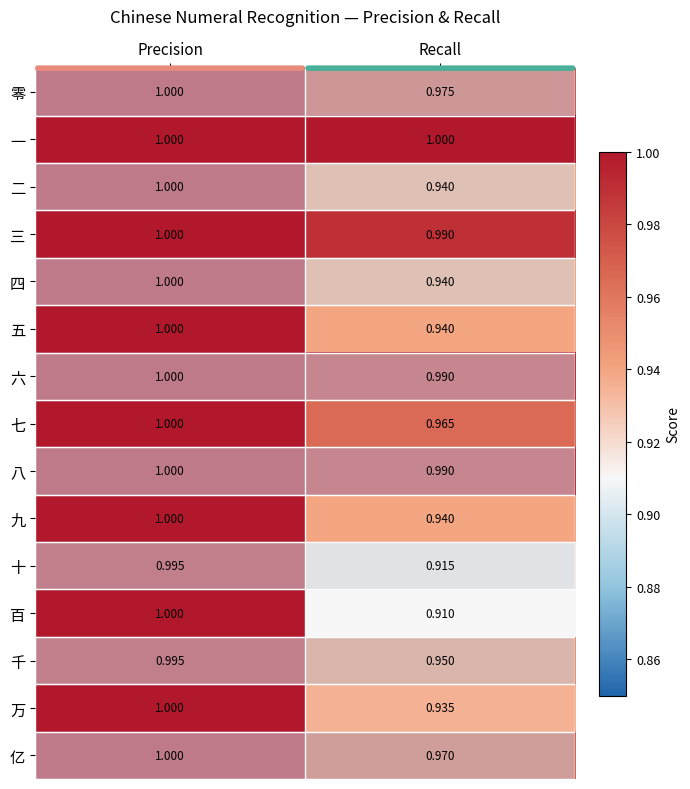

Which series has the widest spread of values?

百